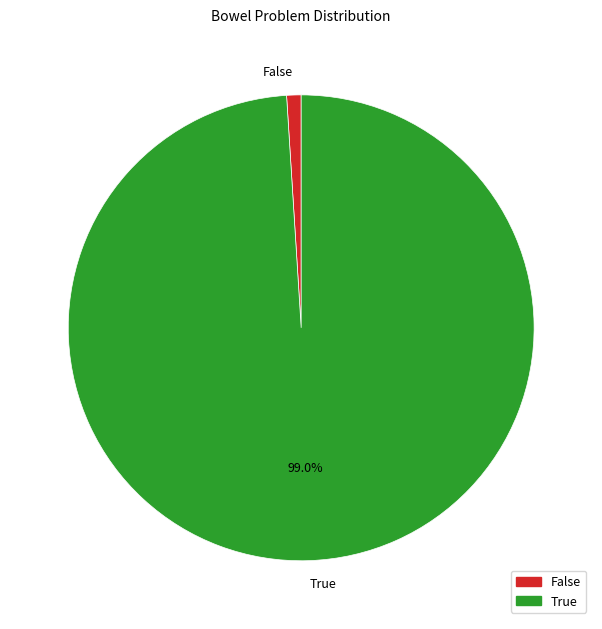

How many slices are in this pie chart?

2